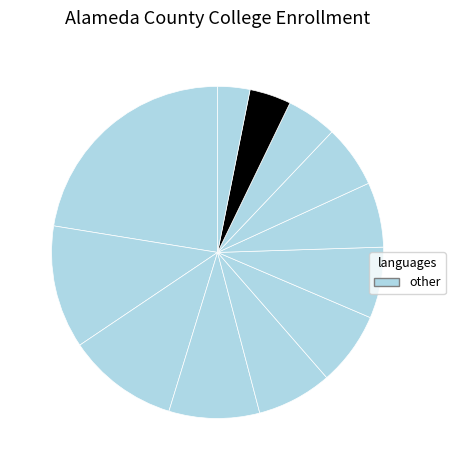

Is there any slice that represents more than half of the pie?

No